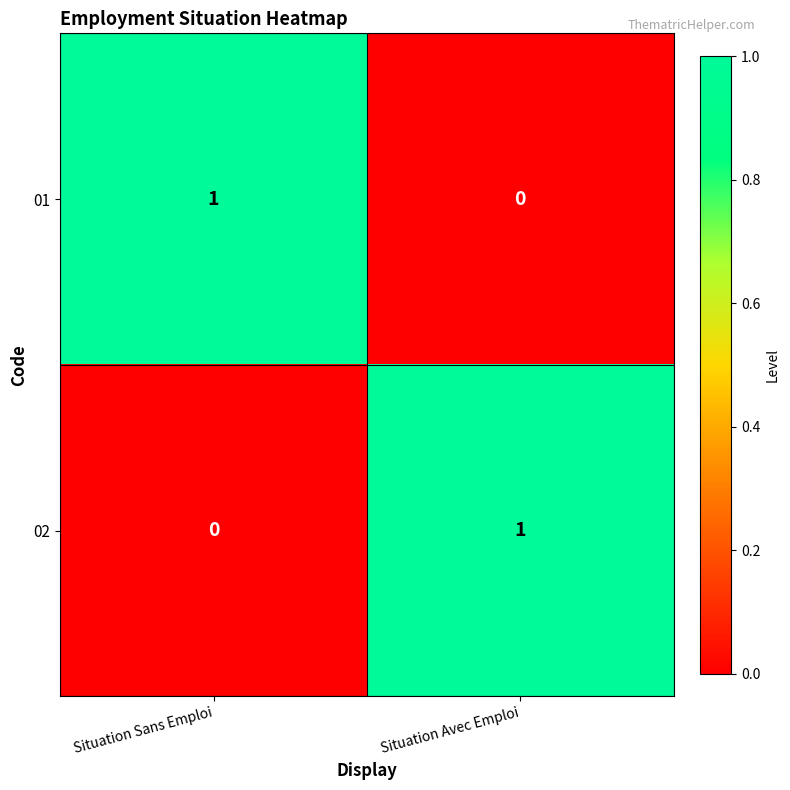

True or false: 02 has a value of 2 at Situation Avec Emploi.

False